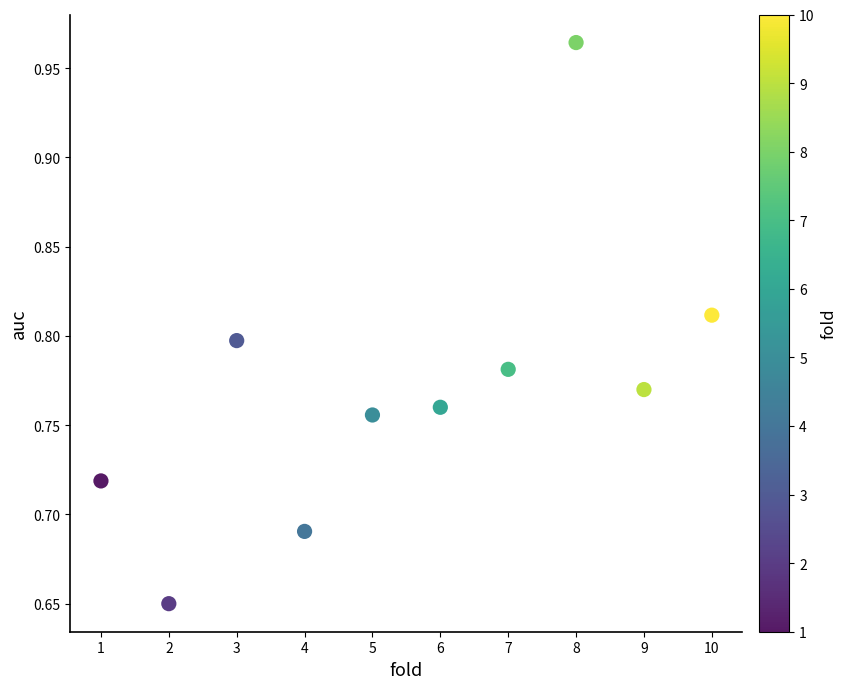

What is the average X value?

5.5